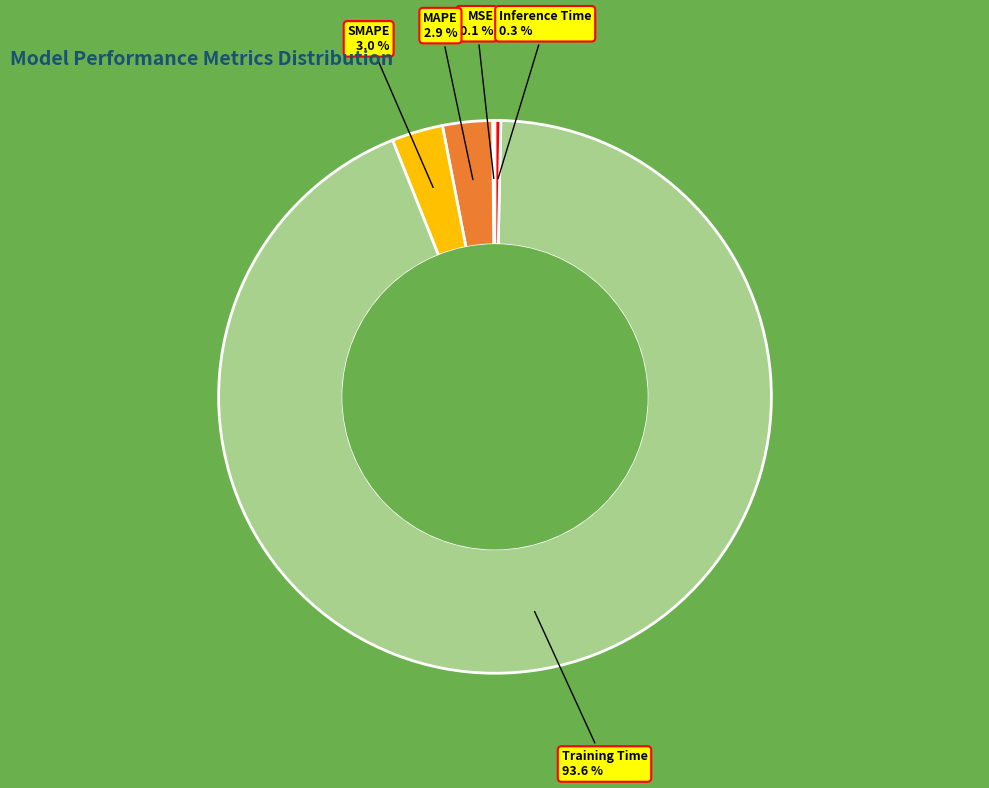

What is the largest slice in the pie chart?

Training Time